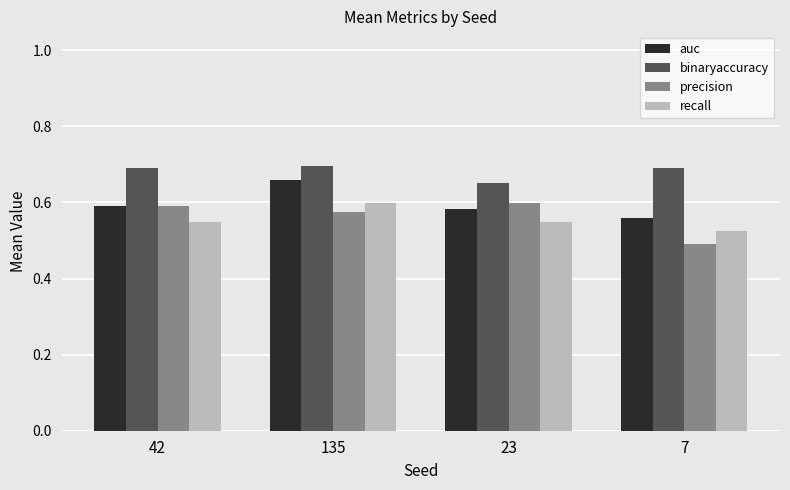

Count the binaryaccuracy values in the range 0 to 1.

4